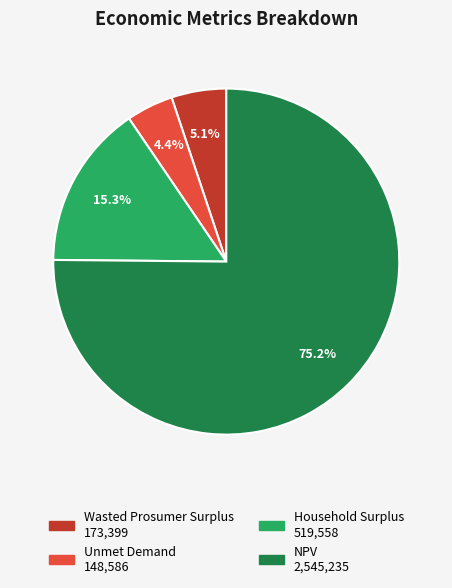

To the nearest percent, what portion does Unmet Demand represent?

4%